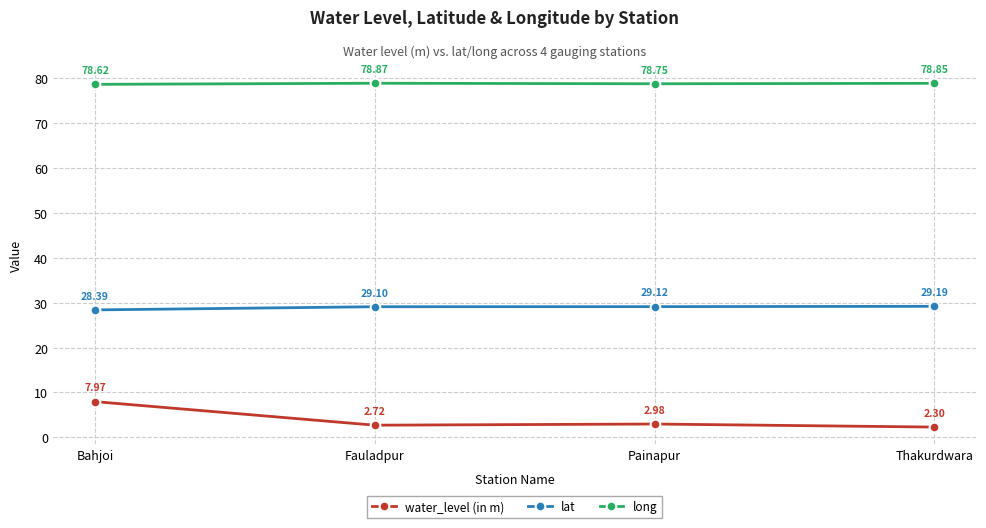

What is the total value across all series at Bahjoi?

115.0